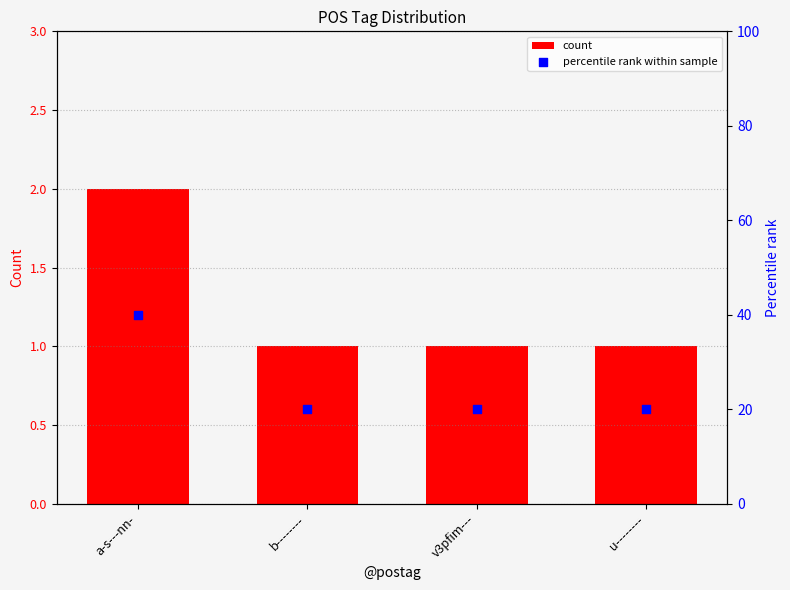

What are all the series names shown in the legend?

count, percentile rank within sample